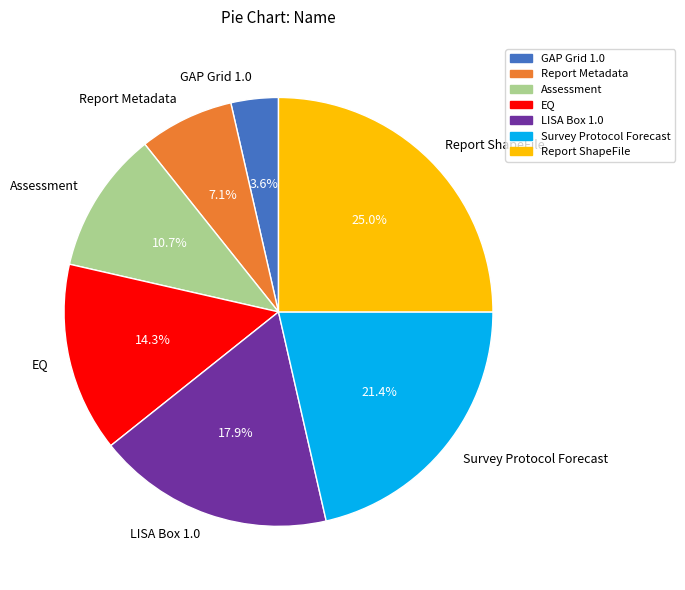

Which slice is the largest?

Report ShapeFile